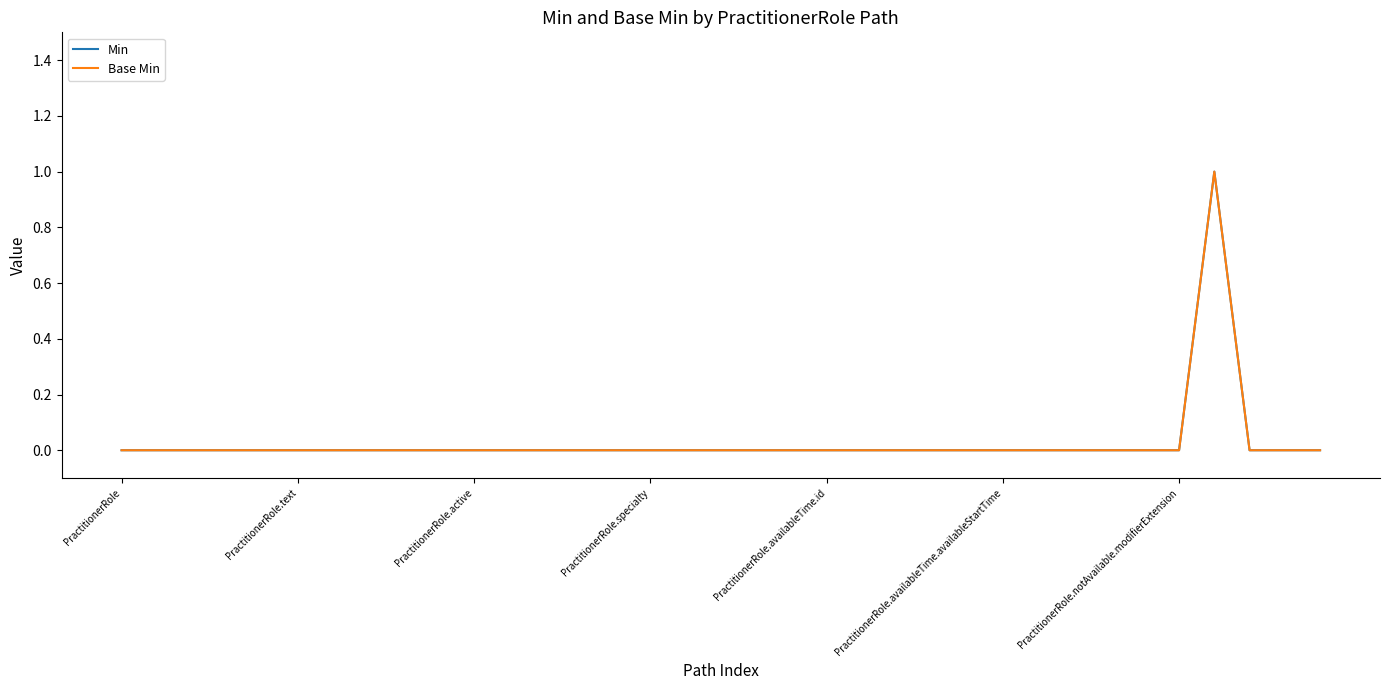

Is this an area chart (filled region under the line)?

No